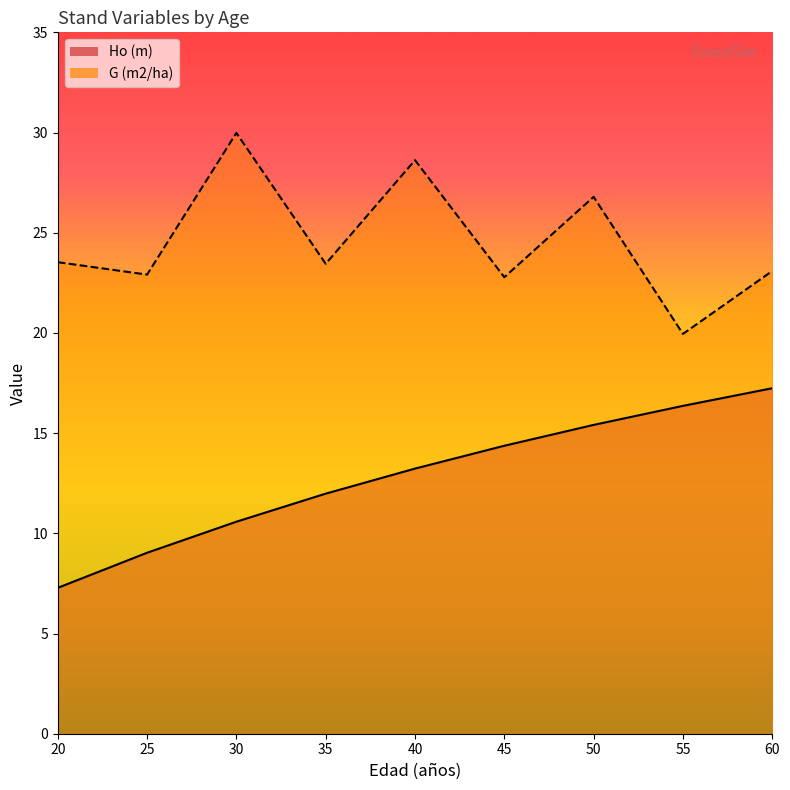

How many data points in Ho (m) are above 13?

5